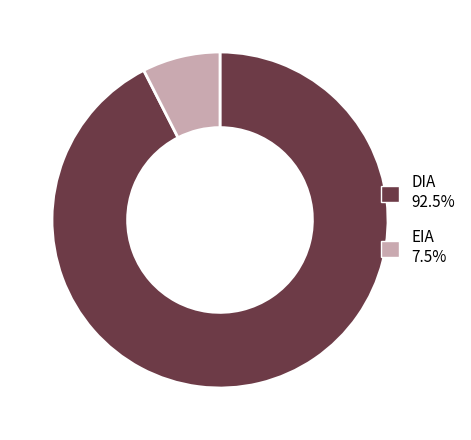

Which has a higher value, DIA or EIA?

DIA